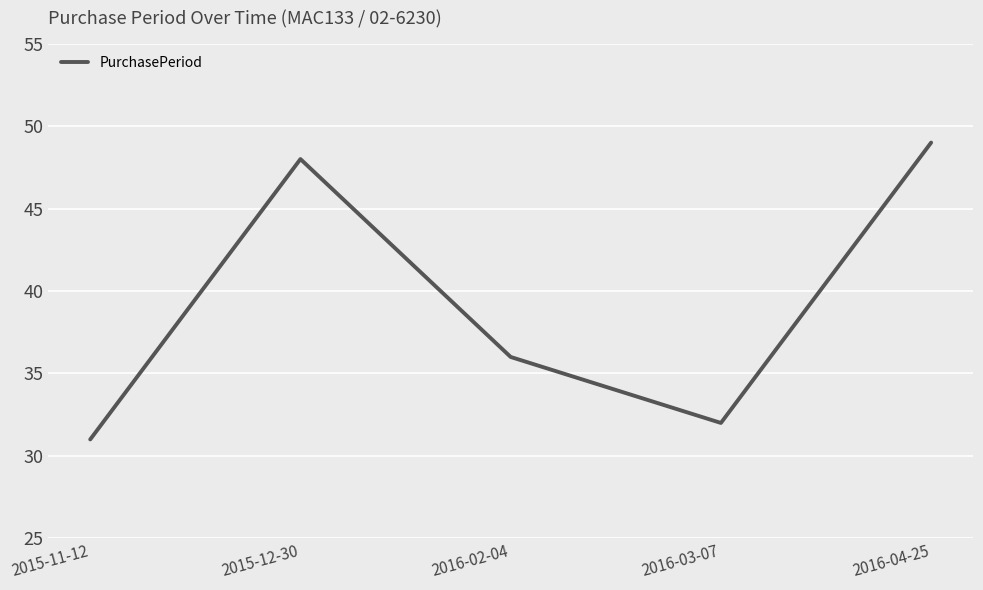

Where is the first local minimum?

2016-03-07